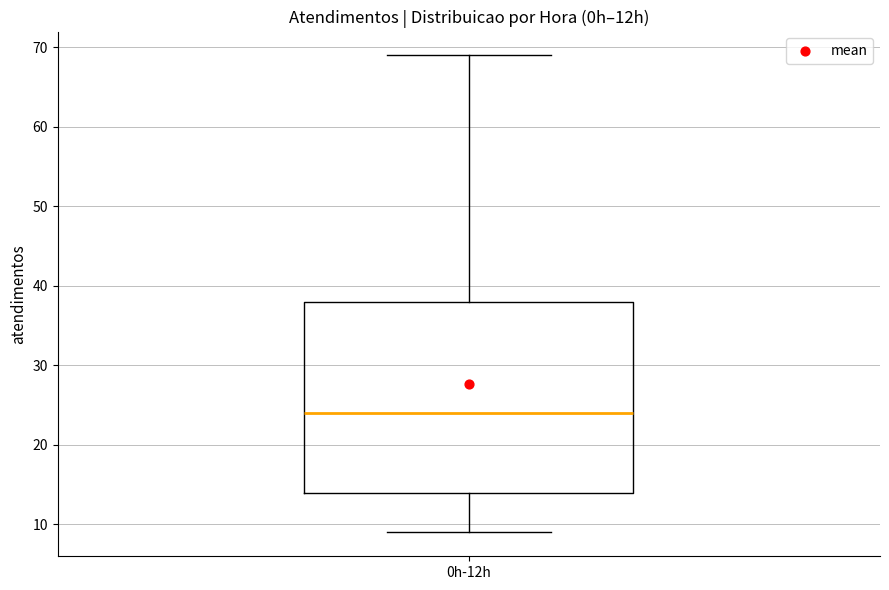

Where does the upper whisker of the box for 0h-12h end on the y-axis? The values are not printed on the chart, so give them approximately, as read against the axis.

69